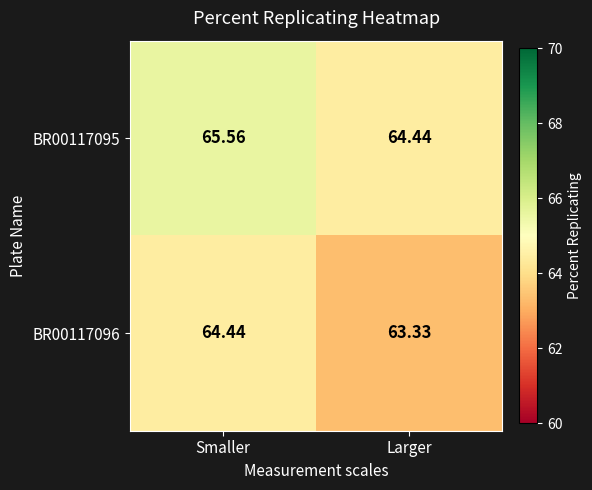

At which category is the sum across all series the highest?

Smaller